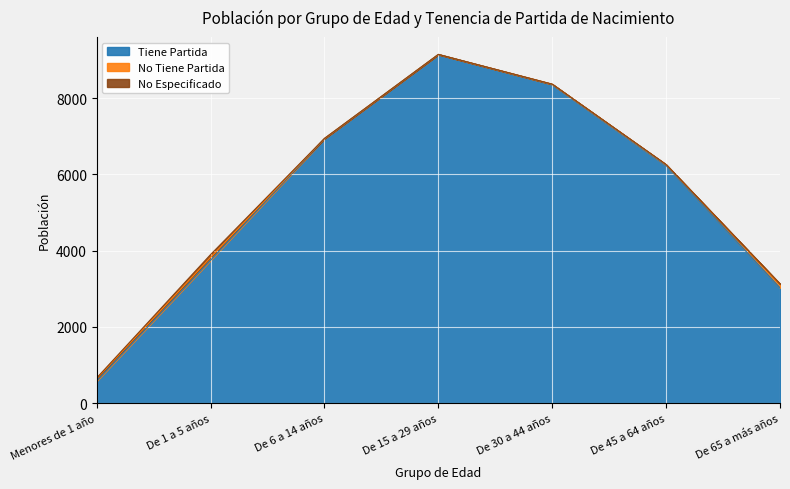

At which label is Tiene Partida closest to 4864?

De 1 a 5 años